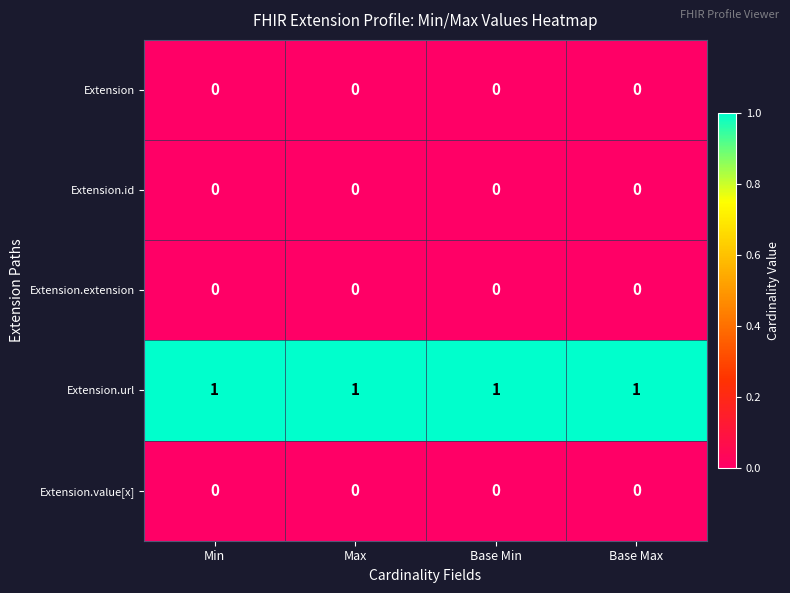

How many categories are shown in the chart?

4